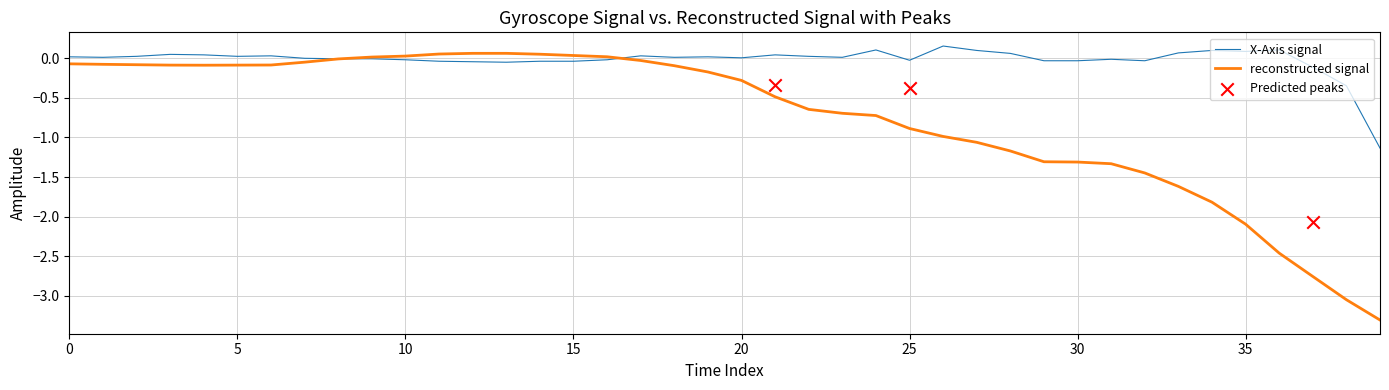

Which series has the largest total across all categories?

X